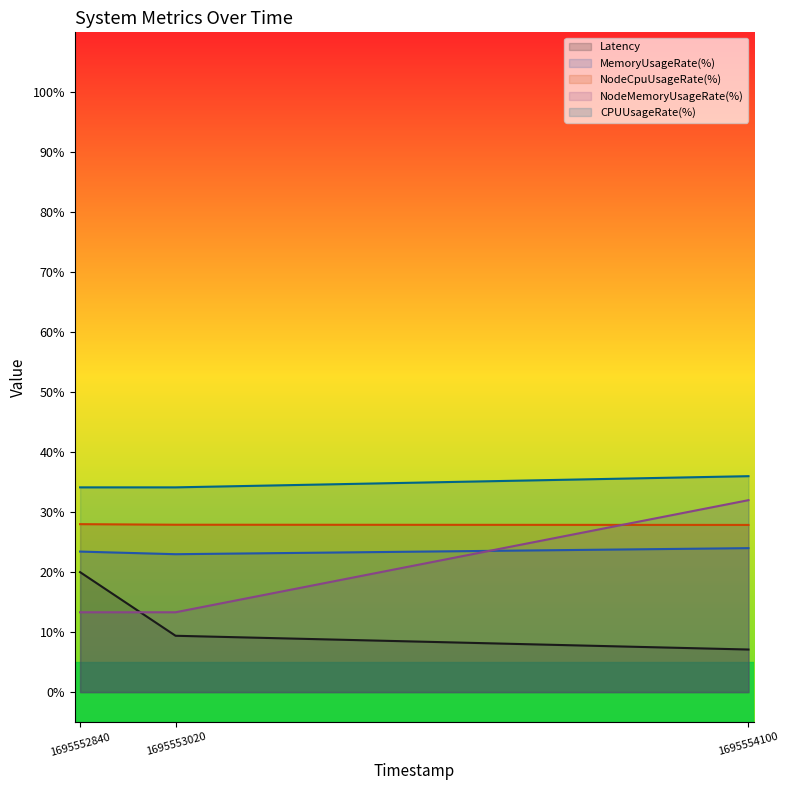

Does the chart have visible grid lines?

No